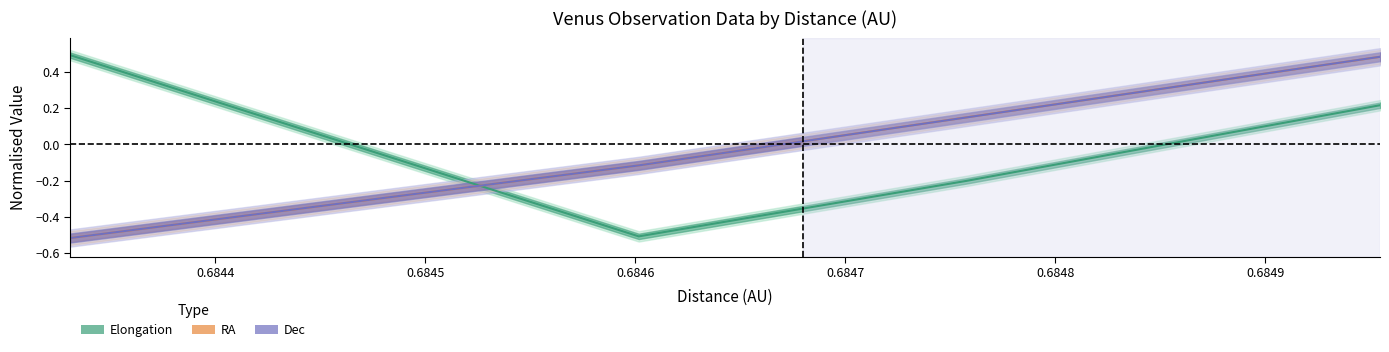

True or false: ra has more than 2 points higher than both neighbors.

False